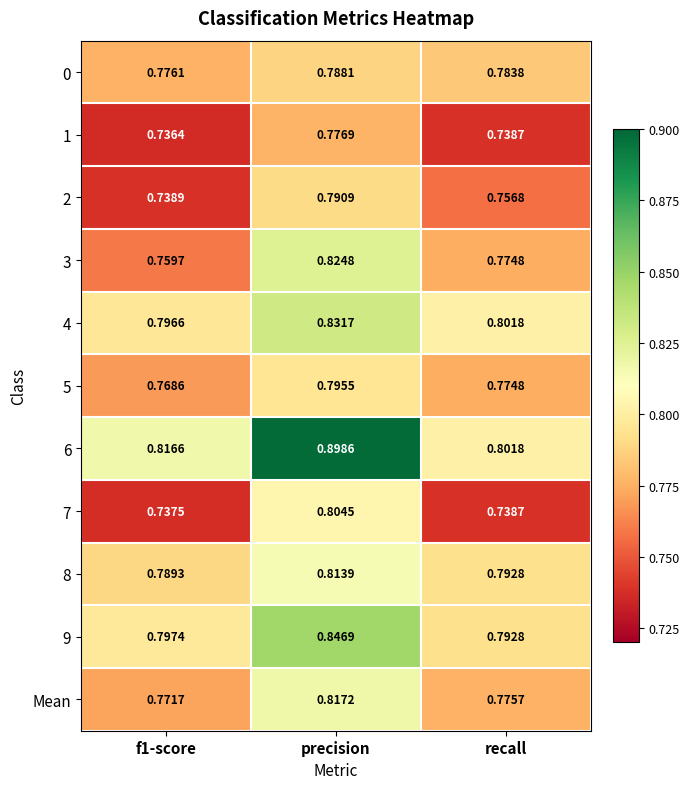

What is the difference between the highest and lowest values at precision?

0.1